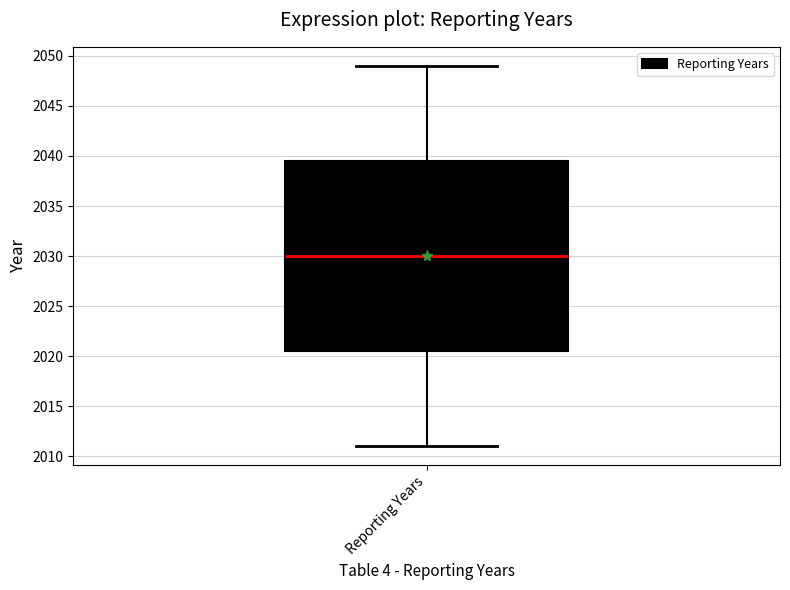

Transcribe this box plot: give where the median line is, the range the box spans, and where the two whiskers end, as read against the y-axis. The values are not printed on the chart, so give them approximately, as read against the axis.

median 2030.0, box 2020.5 to 2039.5, whiskers 2011.0 to 2049.0